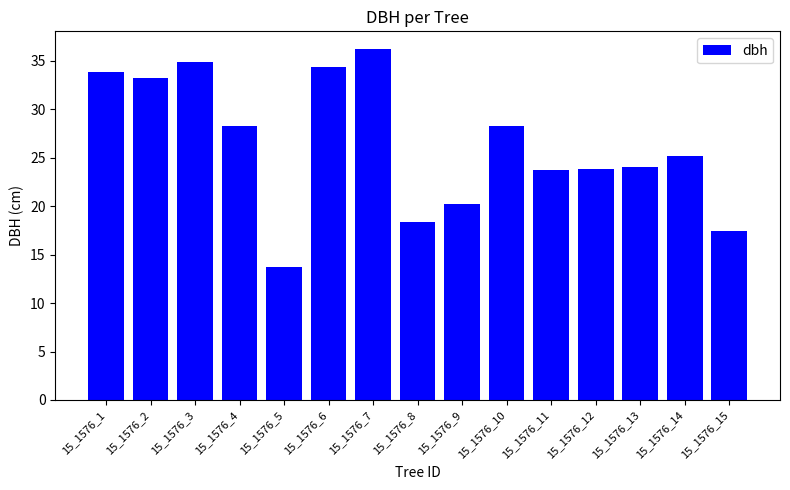

True or false: the data shows 24.1 at 15_1576_13.

True